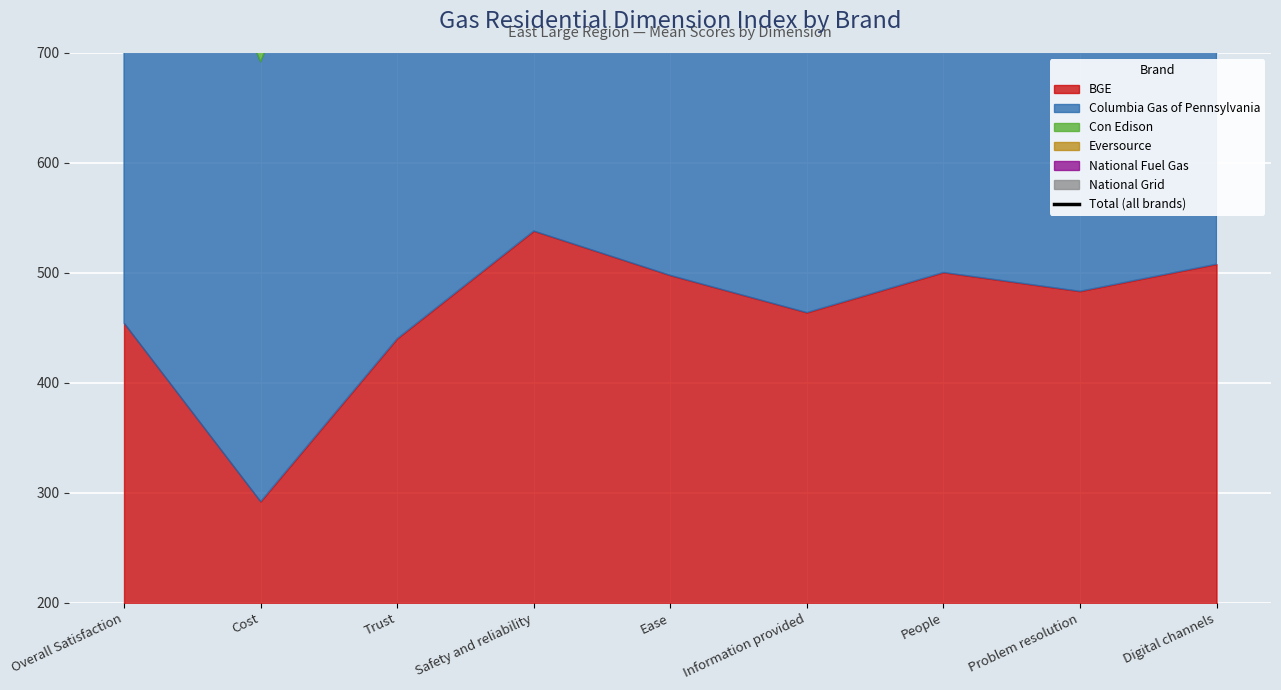

Reading right to left, what are all the values shown in this chart?

3095.7	3105.8	3147.5	2933.7	3176.2	3401.0	2898.6	2075.9	2927.2